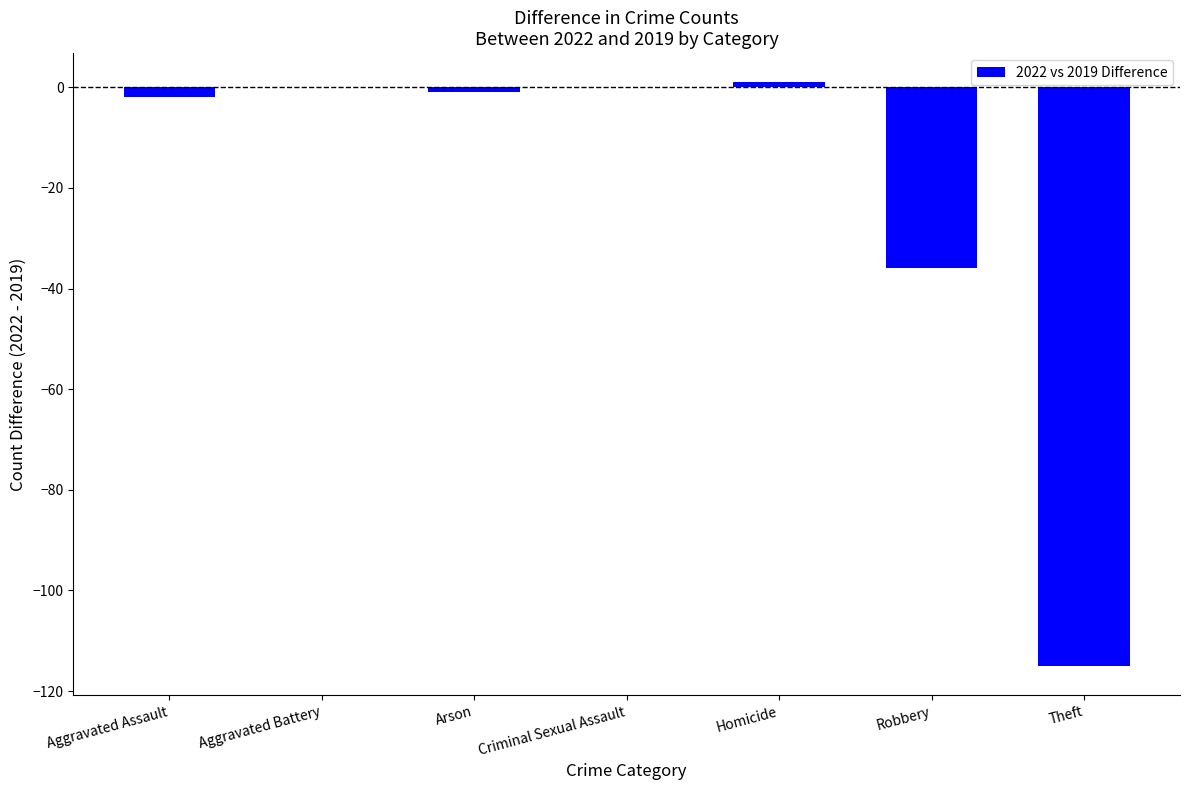

Read the value at Homicide.

1